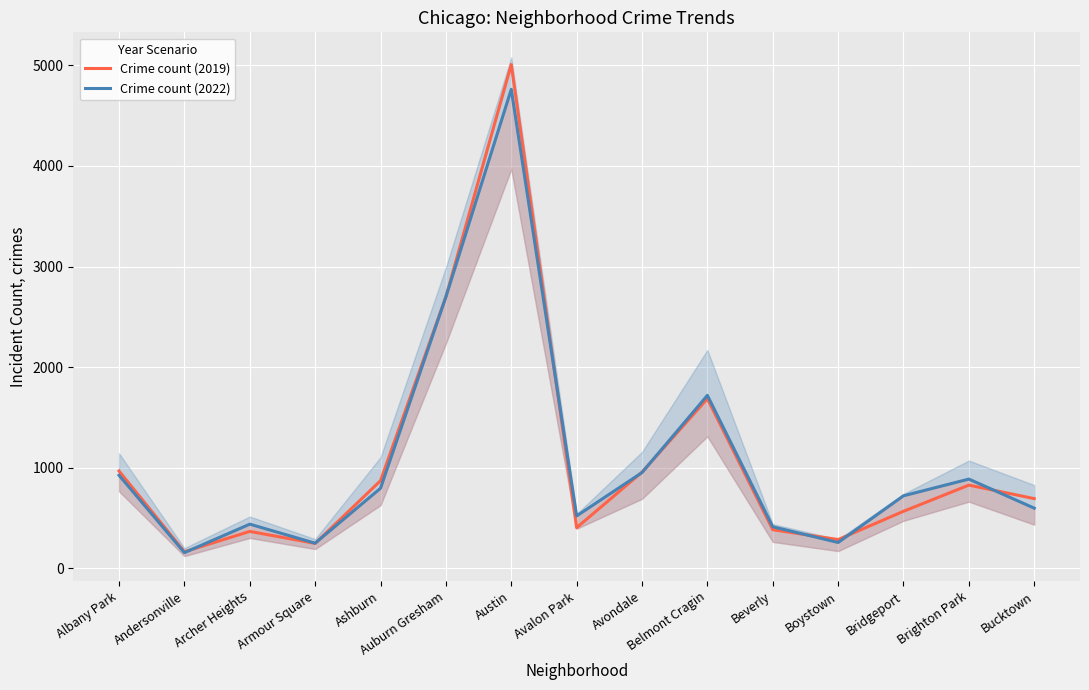

At which label does Crime count (2019) reach its peak?

Austin